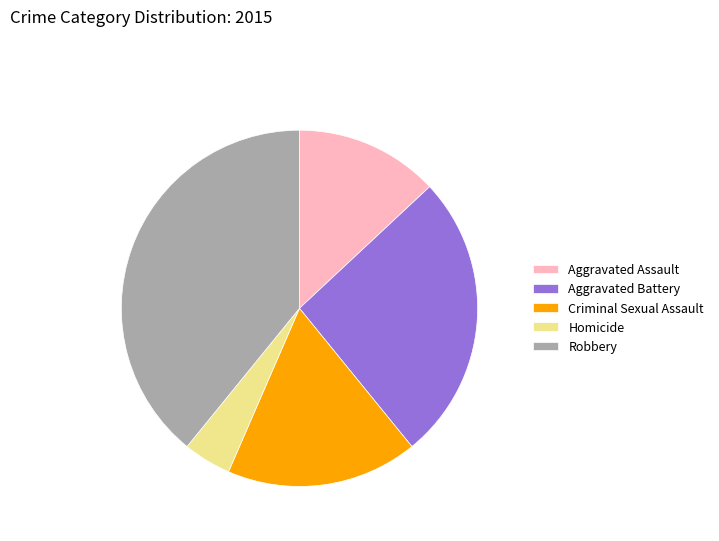

Between Aggravated Battery and Robbery, which is larger?

Robbery